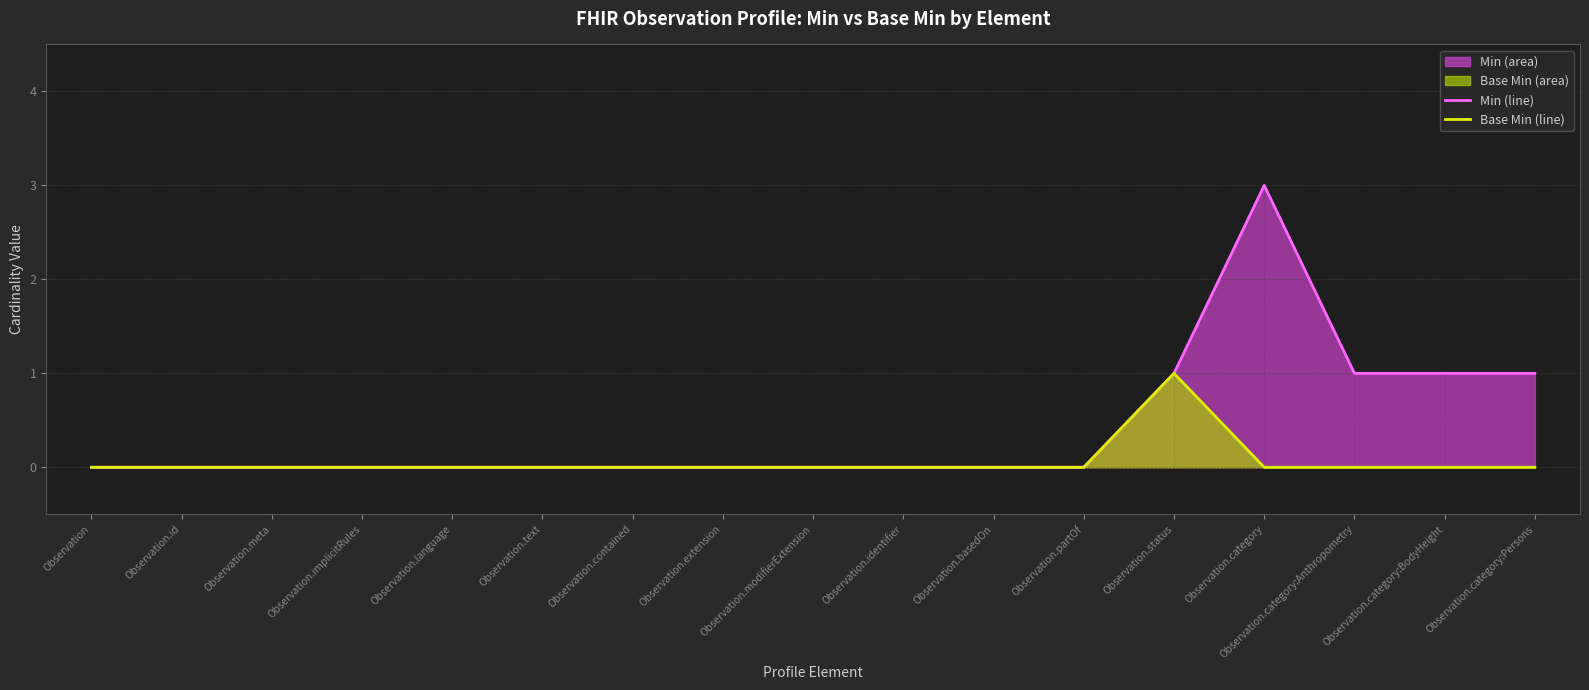

How many values in the Base Min (line) series exceed 0?

1